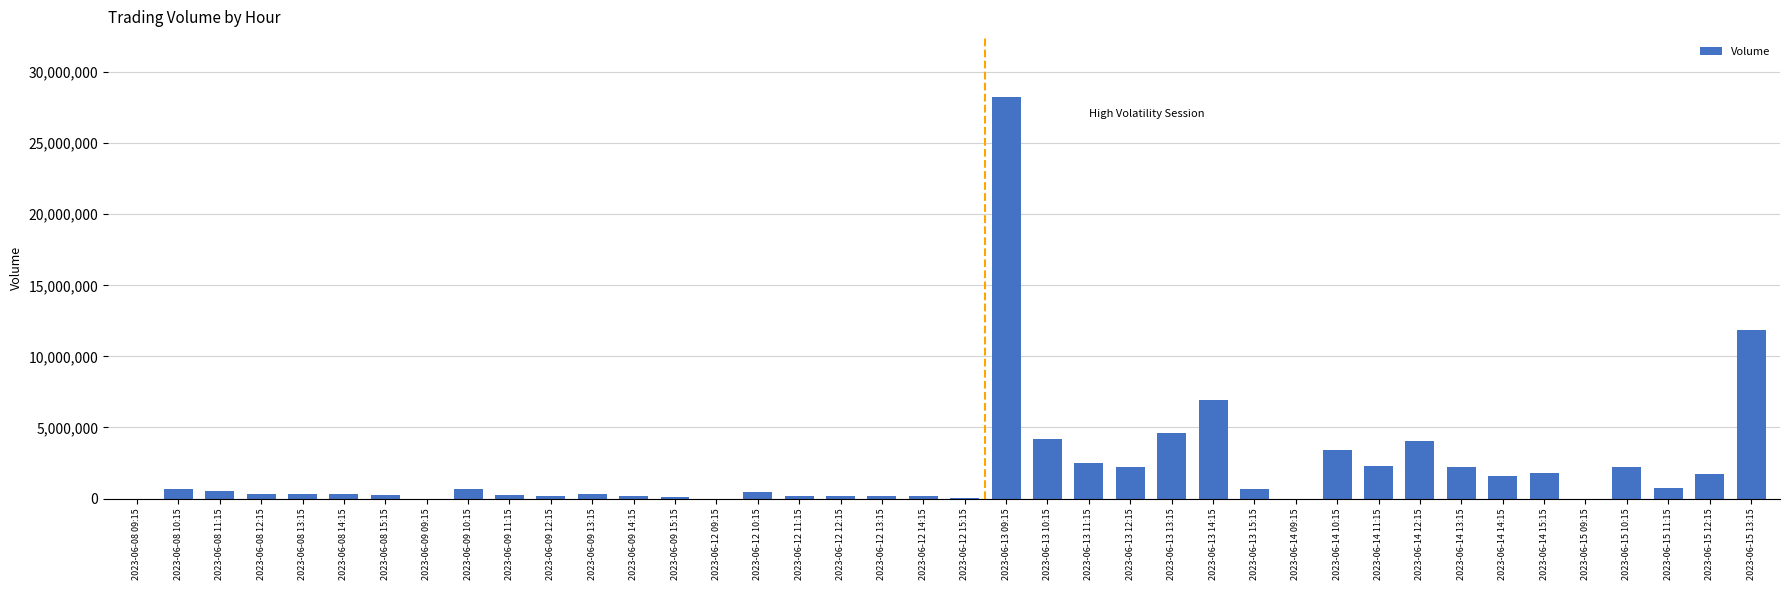

Where is the data nearest to the value 14120171?

2023-06-15 13:15